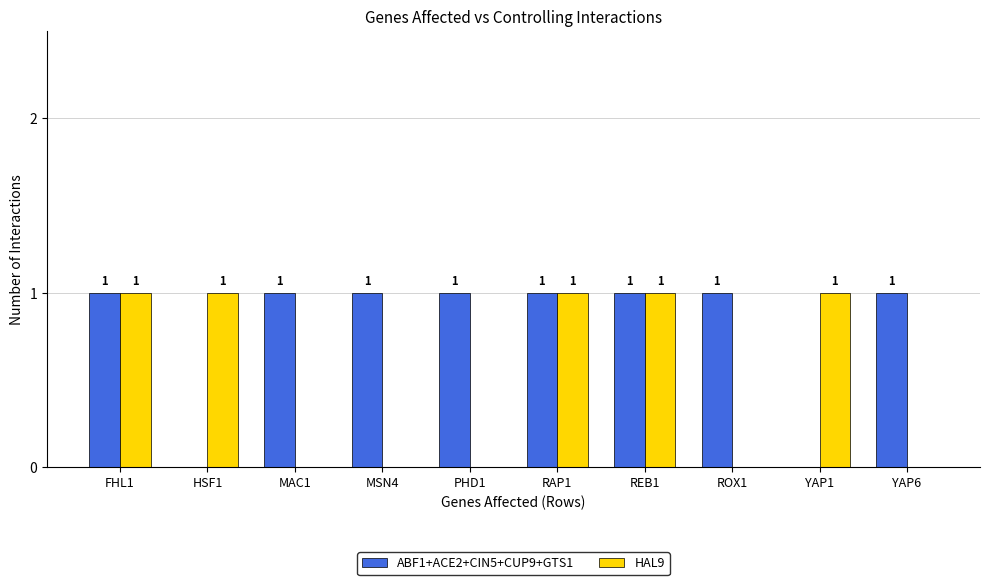

The value of ABF1+ACE2+CIN5+CUP9+GTS1 at ROX1 is 1. True or false?

True